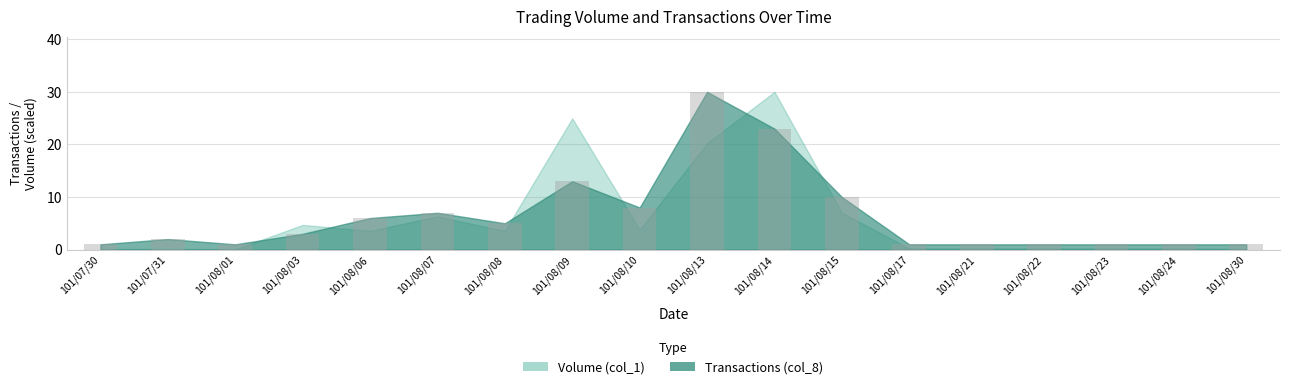

Reading right to left, list all the values displayed in this chart.

1	1	1	1	1	1	10	23	30	8	13	5	7	6	3	1	2	1